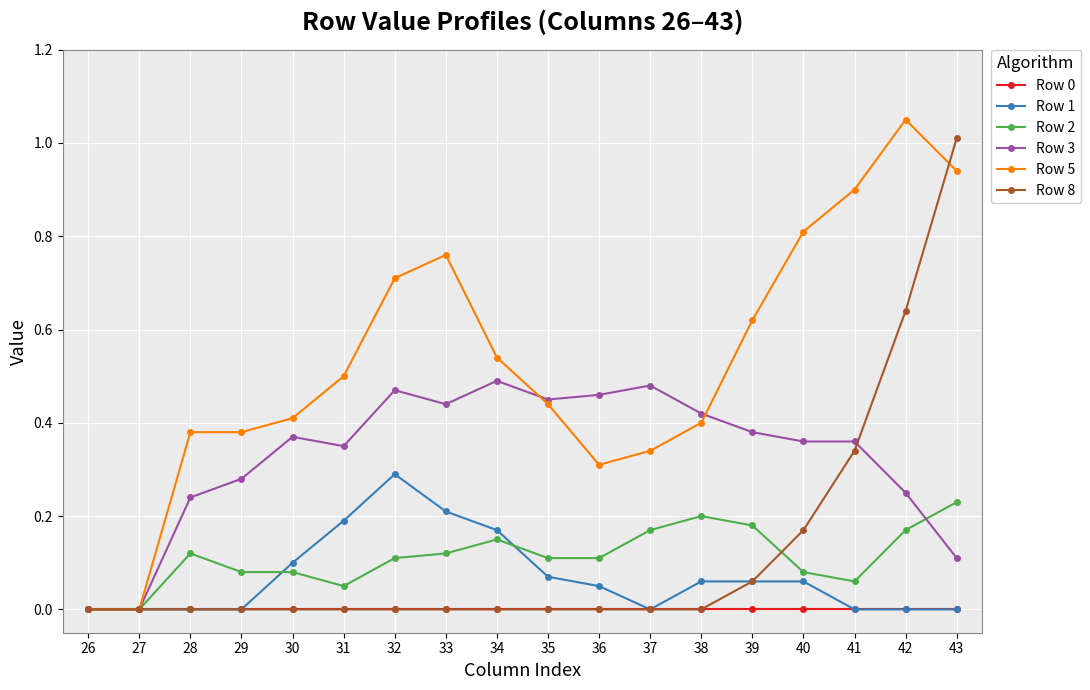

At which category is the sum across all series the highest?

43